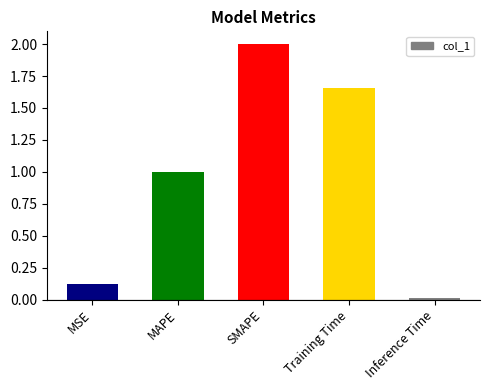

What is the change in value from MAPE to SMAPE?

+1.0